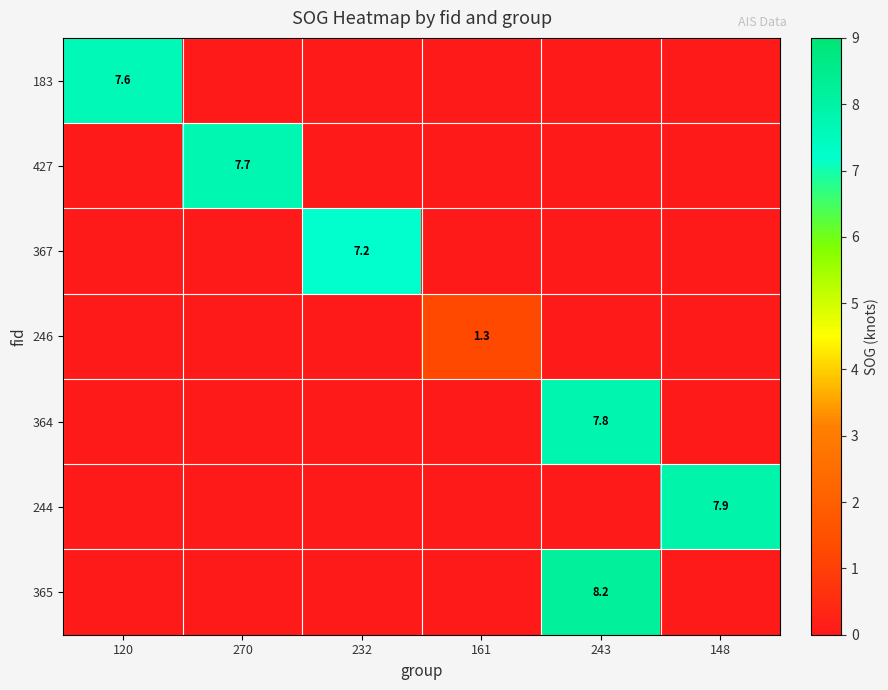

Is it true that 367 equals 7.2 at 232?

True